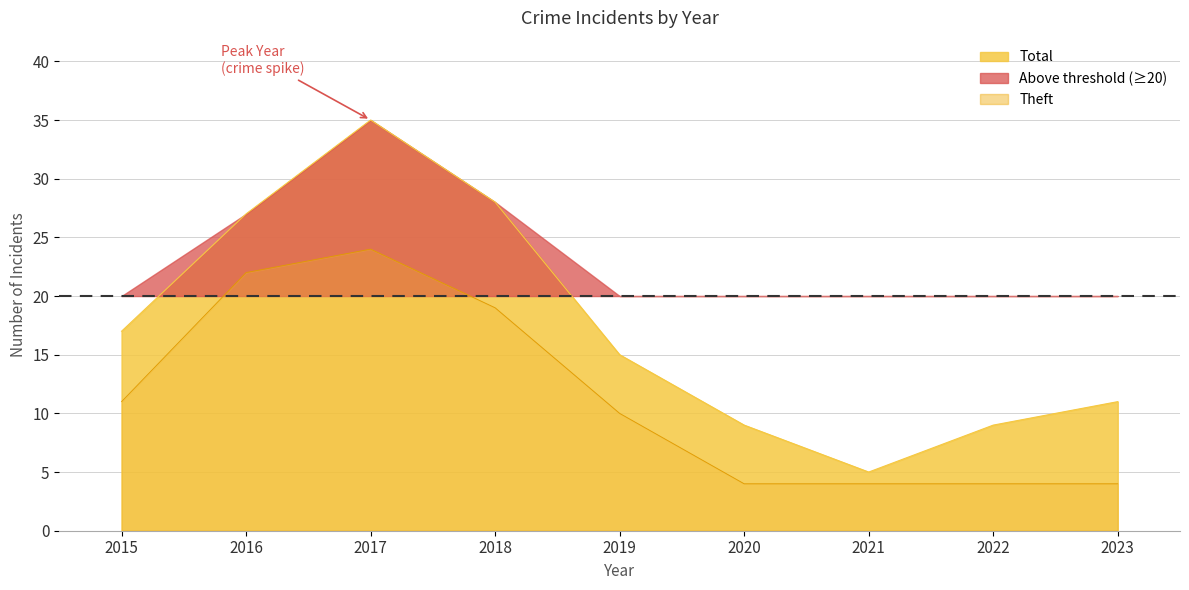

At which label does Total first exceed 15?

2015